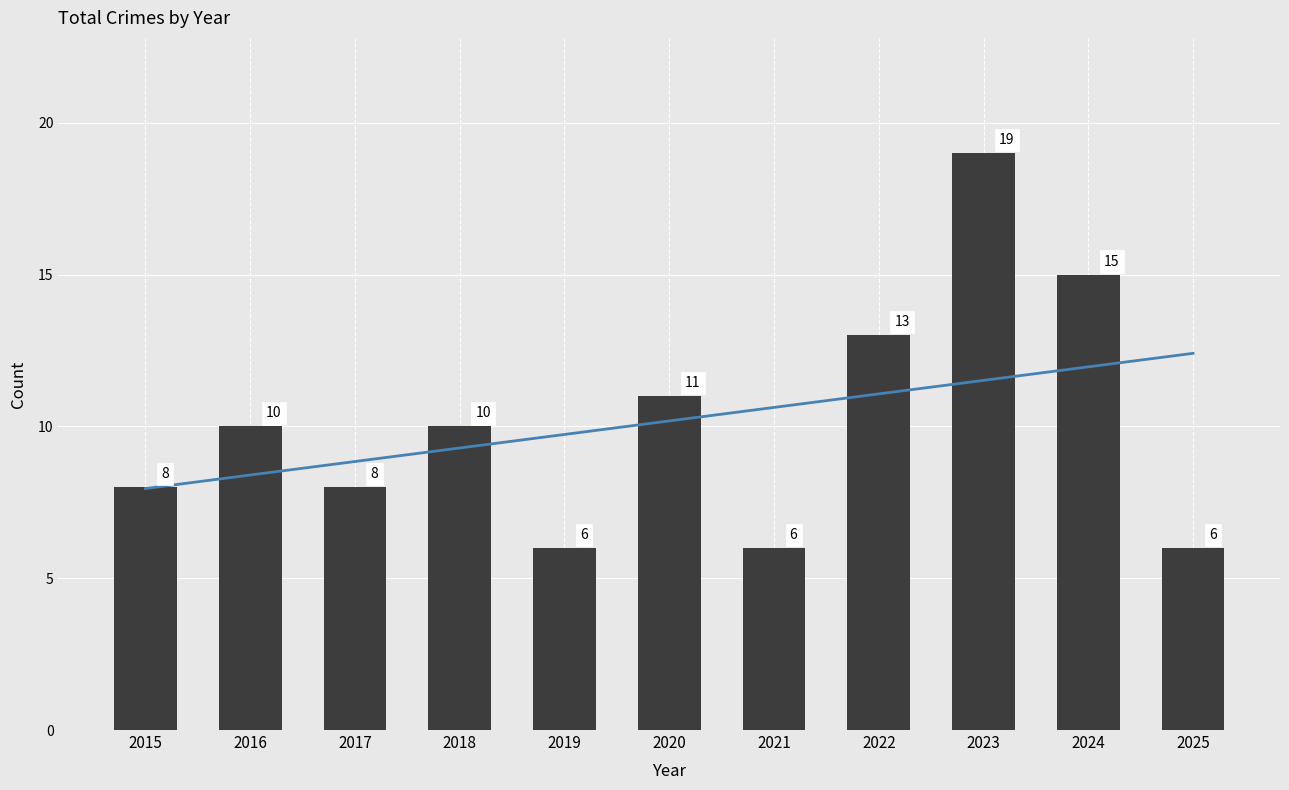

Reading left to right, what are all the values shown in this chart?

Trend: 2015=8.0	2016=8.4	2017=8.8	2018=9.3	2019=9.7	2020=10.2	2021=10.6	2022=11.1	2023=11.5	2024=12.0	2025=12.4
Count: 2015=8.0	2016=10.0	2017=8.0	2018=10.0	2019=6.0	2020=11.0	2021=6.0	2022=13.0	2023=19.0	2024=15.0	2025=6.0